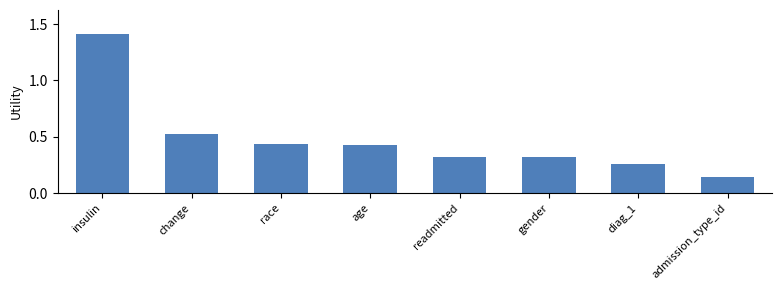

Between age and change, which is larger?

change